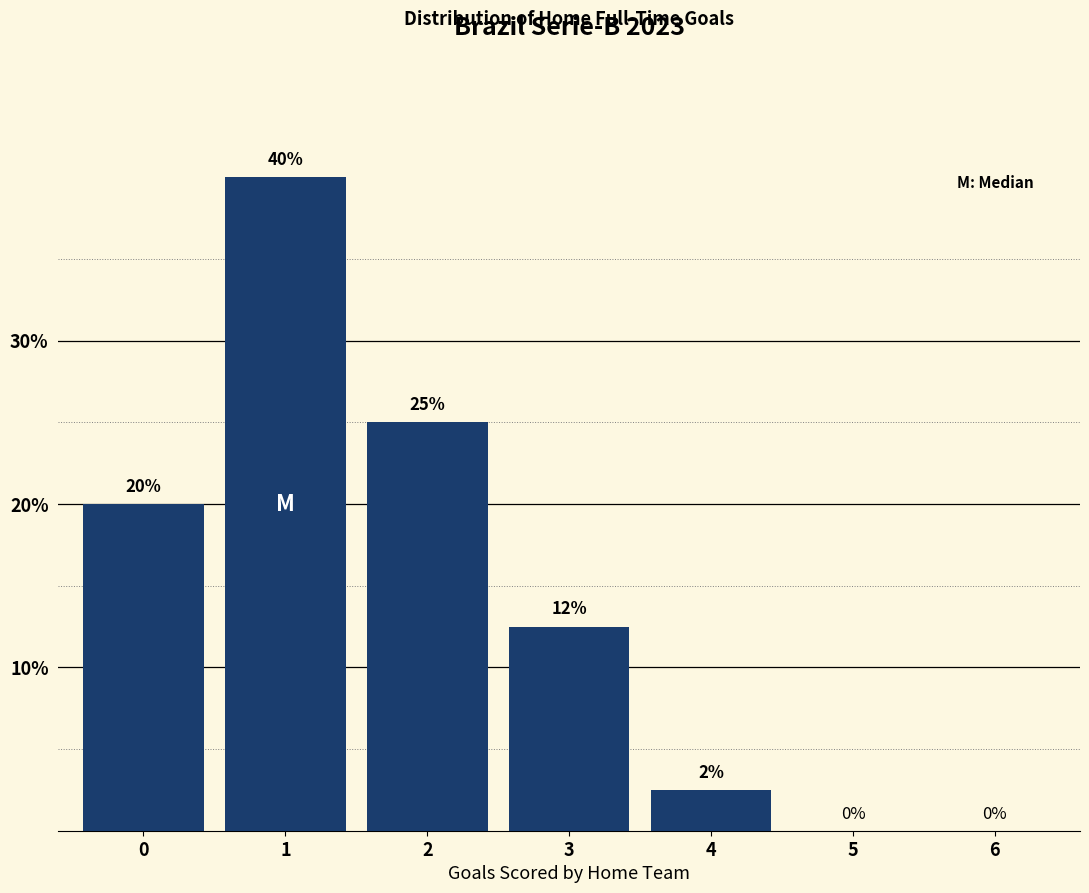

What is the change in value from 0 to 6?

-20.0